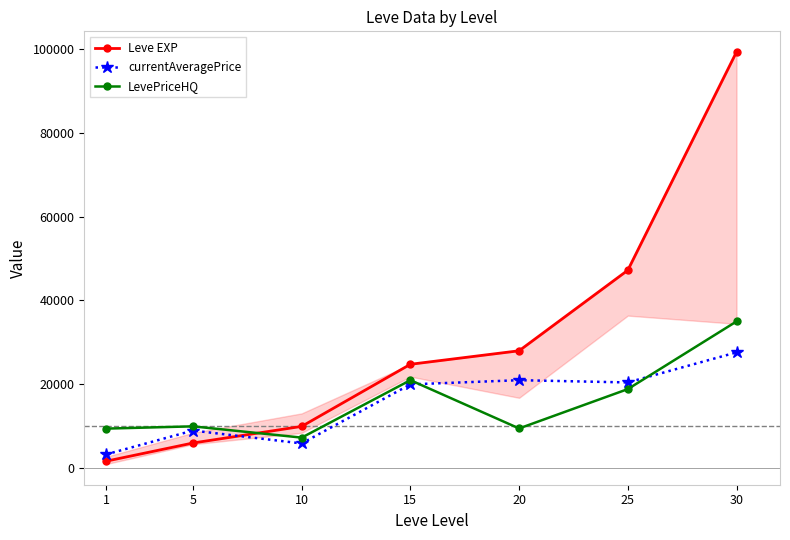

What is the value of the LevePriceHQ point at the 3rd from the left?

7313